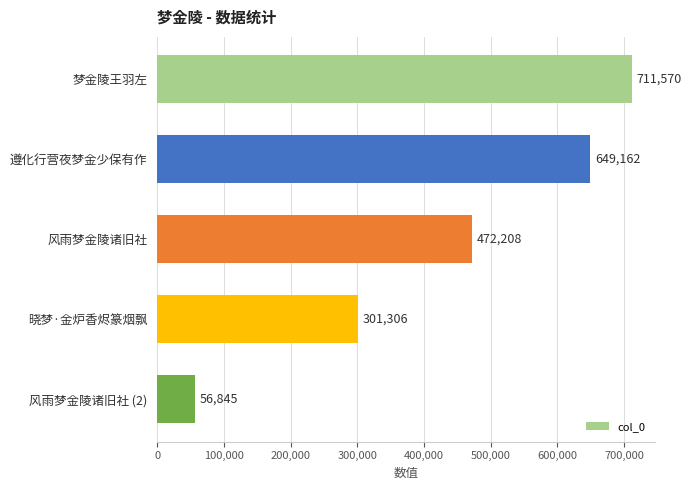

What position from the top is 遵化行营夜梦金少保有作?

2